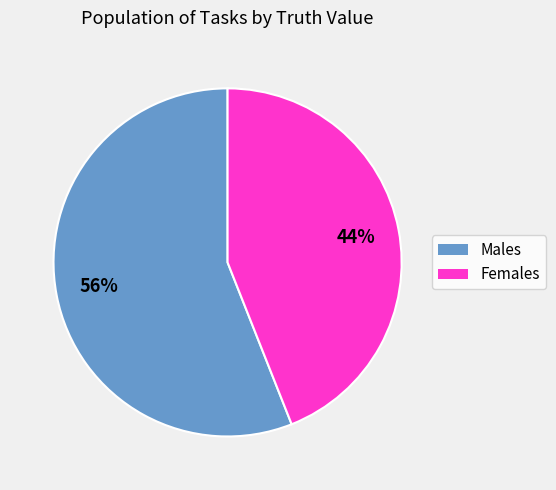

Approximately how many times larger is the value at Males compared to Females?

1.3